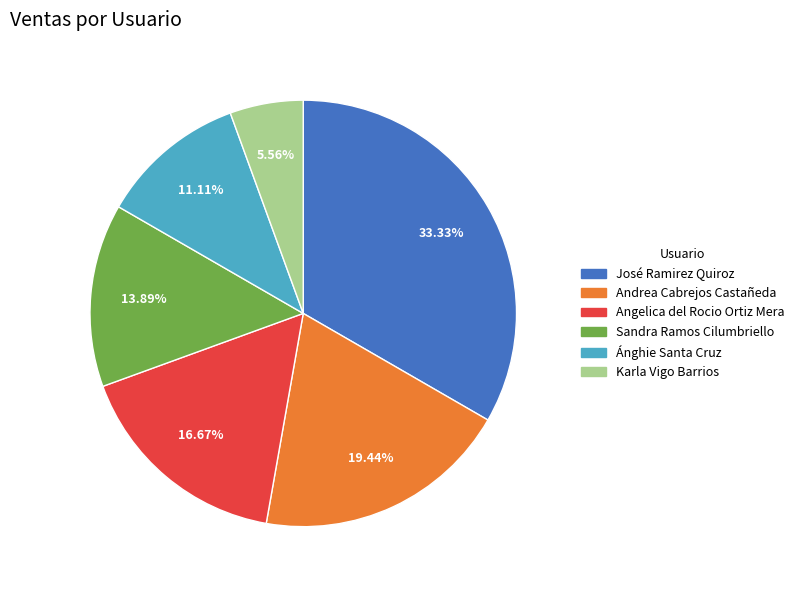

How many segments does this pie chart have?

6